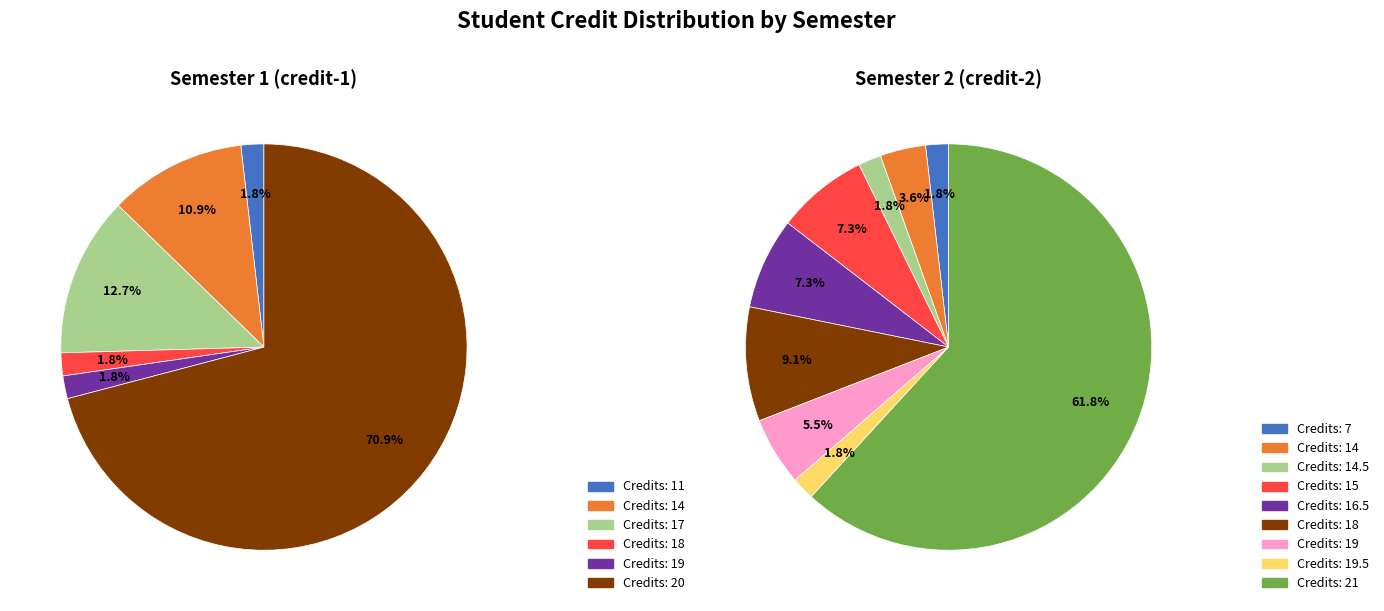

Is the sum of 14 and 18 greater than half?

No